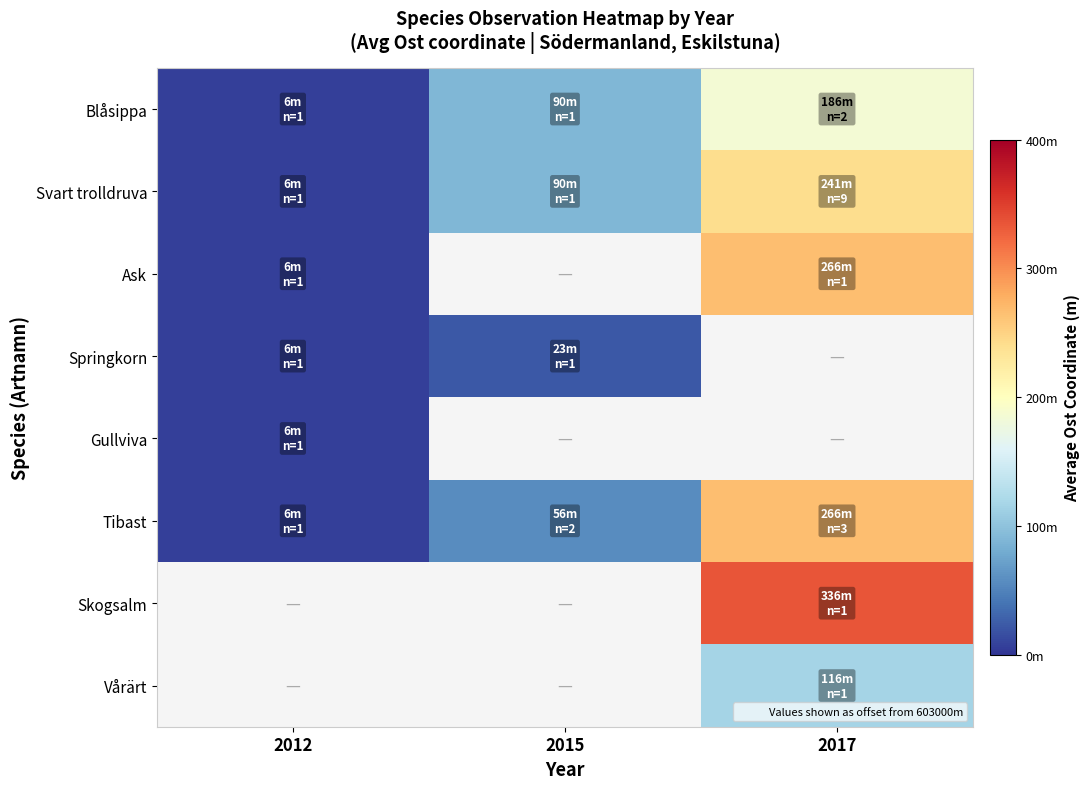

What is the difference between the maximum and minimum values in the Svart trolldruva series?

234.4